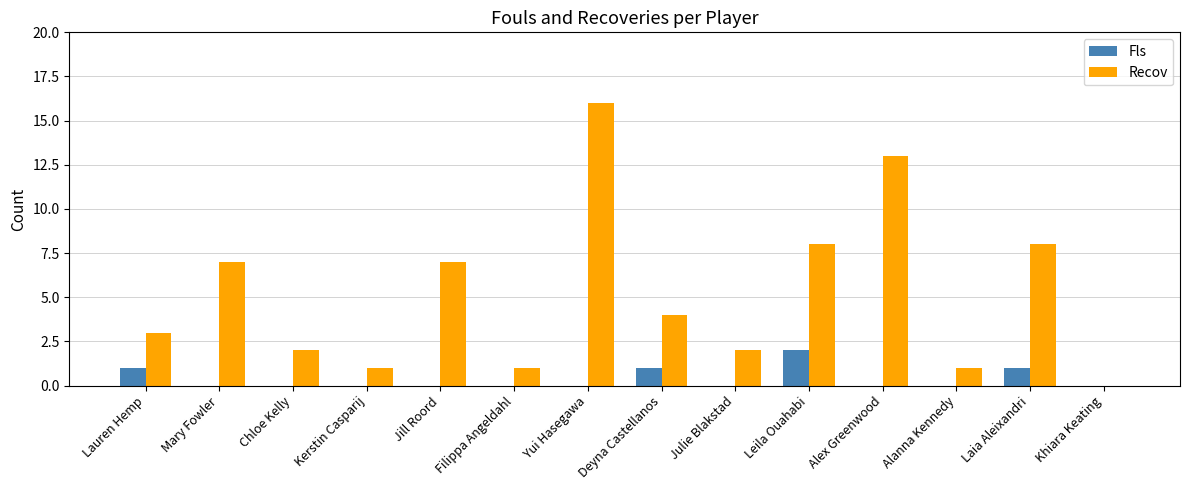

Which series changed the most between Laia Aleixandri and Khiara Keating?

Recov